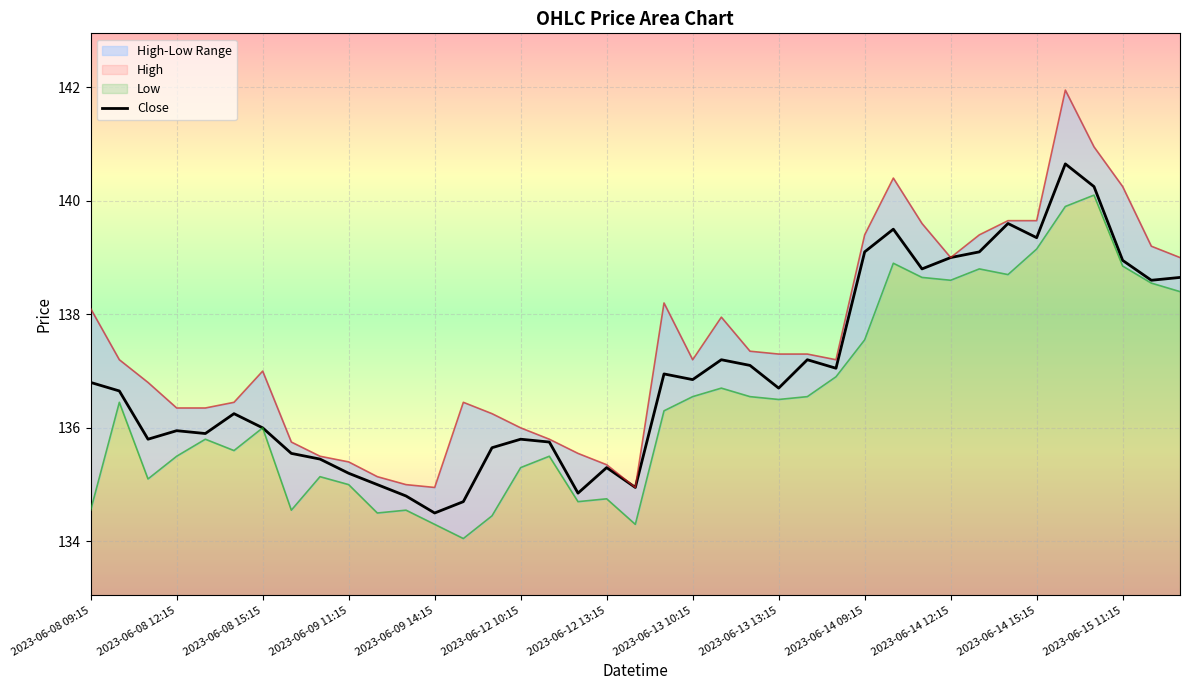

How many lines are shown in the chart?

3